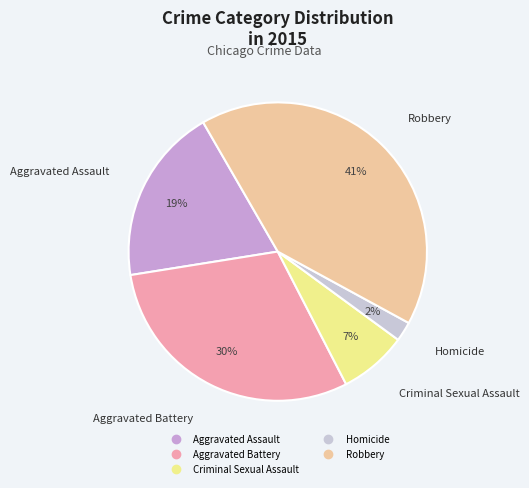

Which slice is the largest?

Robbery